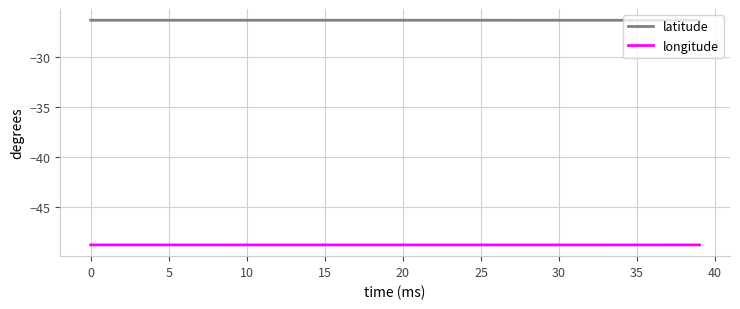

Rank the series by their average value, from highest to lowest.

latitude, longitude